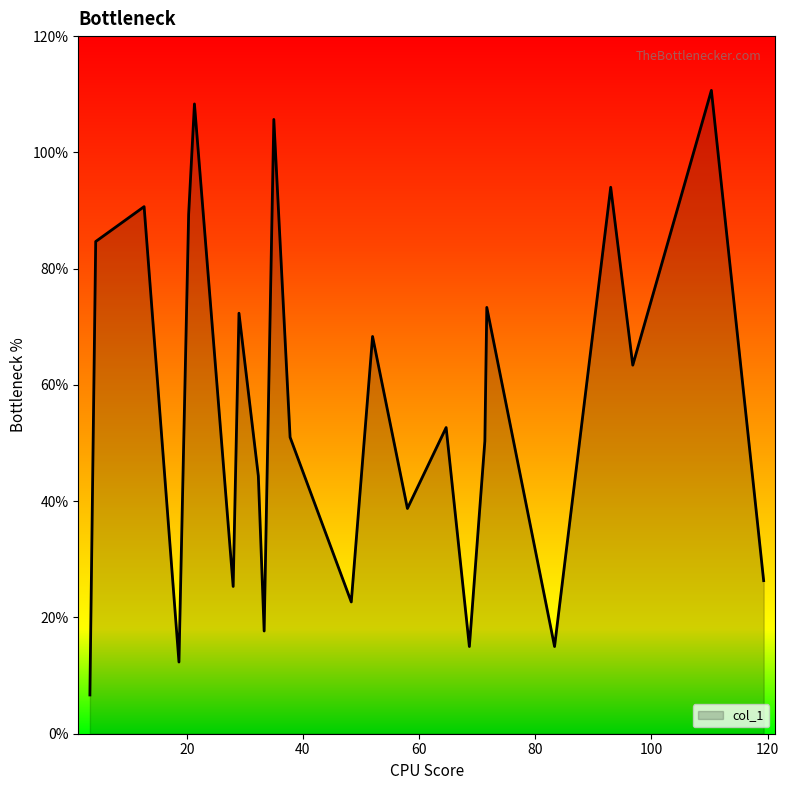

What is the greatest value displayed?

110.7